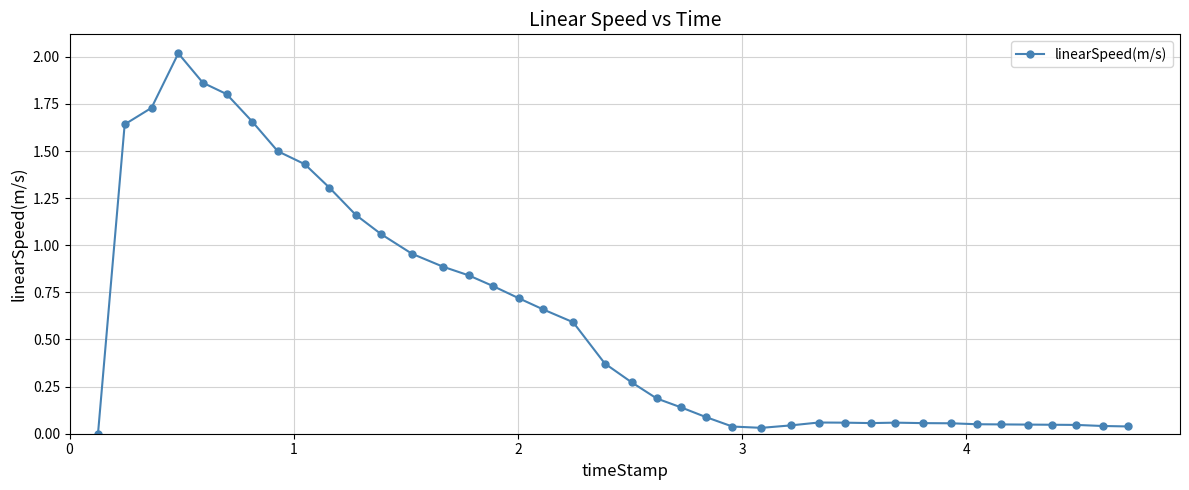

True or false: there are more than 2 points higher than both neighbors.

True